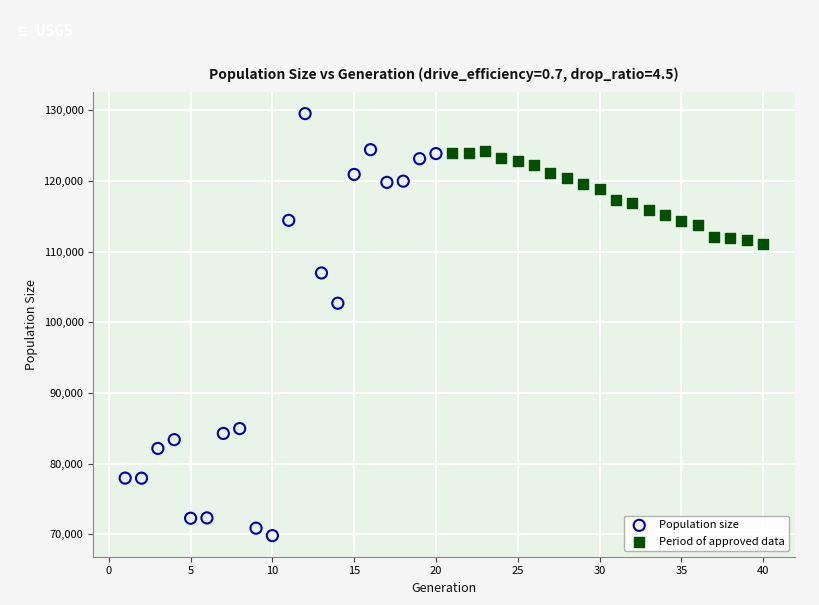

Which series has the largest Y range (max minus min)?

Population size